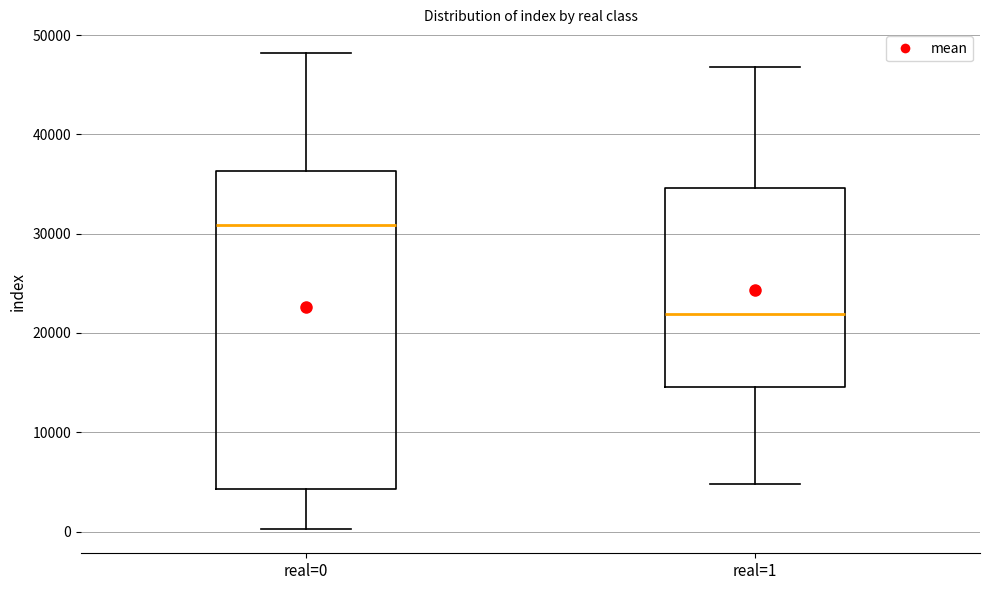

Reading left to right, transcribe this box plot: for each box, give where its median line is, the range the box spans, and where its two whiskers end, as read against the y-axis. The values are not printed on the chart, so give them approximately, as read against the axis.

real=0: median 31000, box 4000 to 36000, whiskers 0 to 48000
real=1: median 22000, box 15000 to 35000, whiskers 5000 to 47000